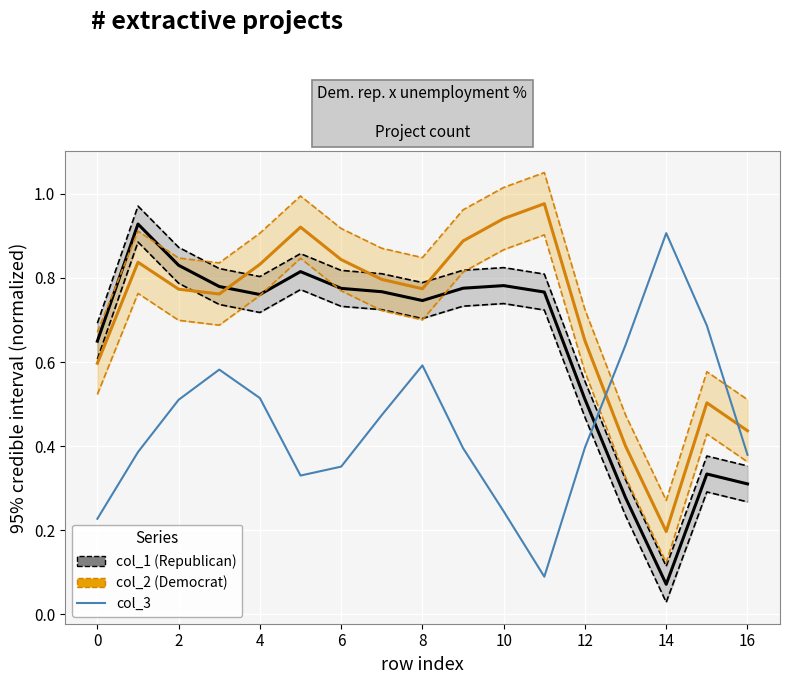

At which label does col_3 reach its peak?

14